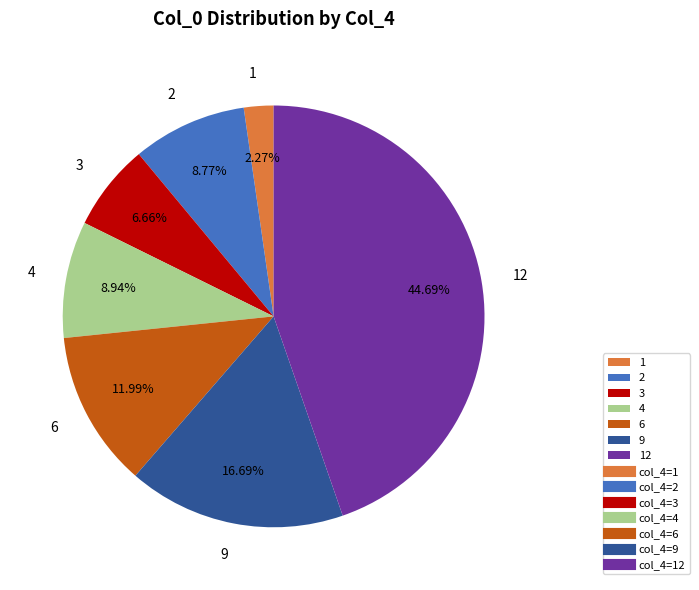

How many segments does this pie chart have?

7